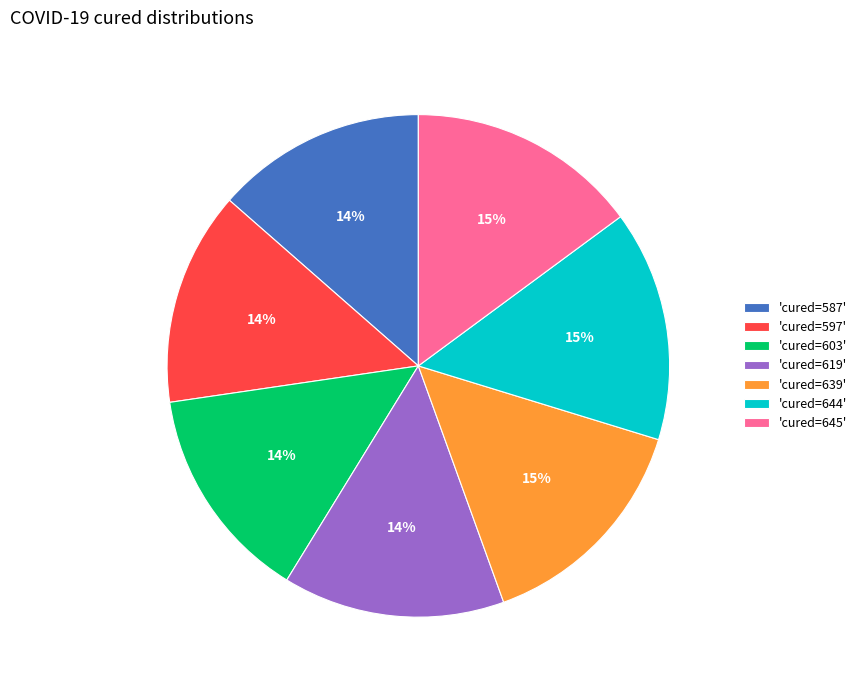

Is it true that 'cured=603' is 14% of the pie?

True